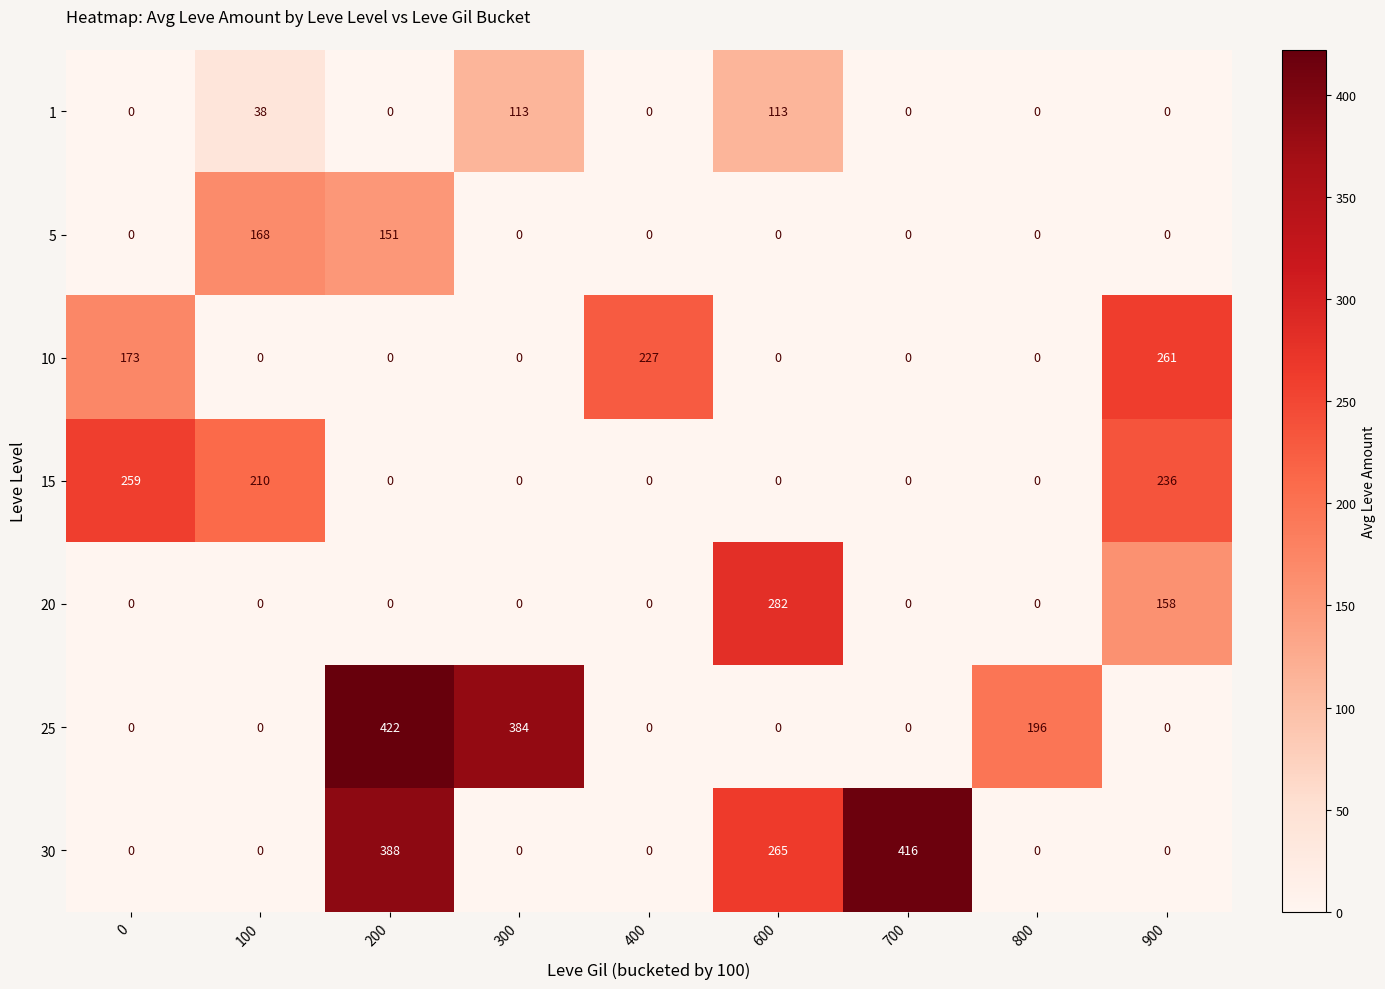

What is the total value across all series at 900?

655